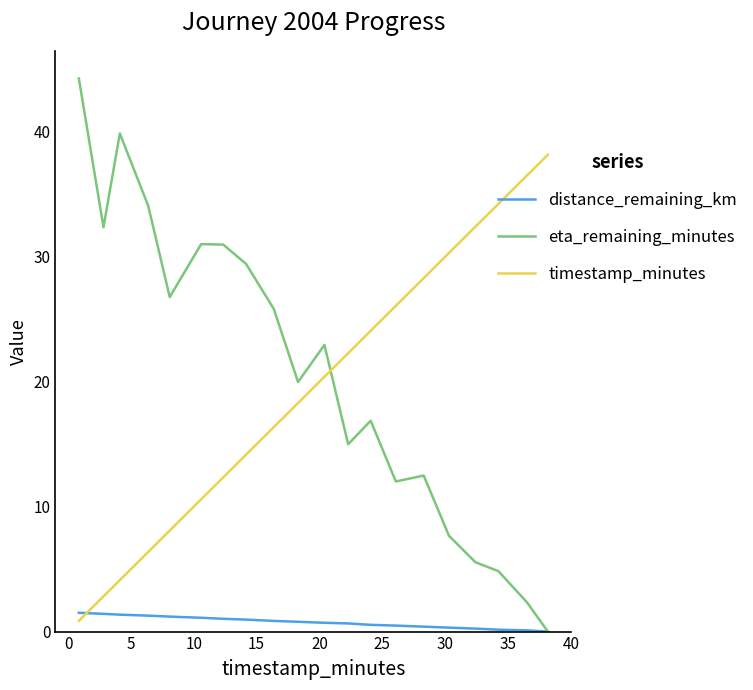

What is the highest value of the distance_remaining_km series?

1.5